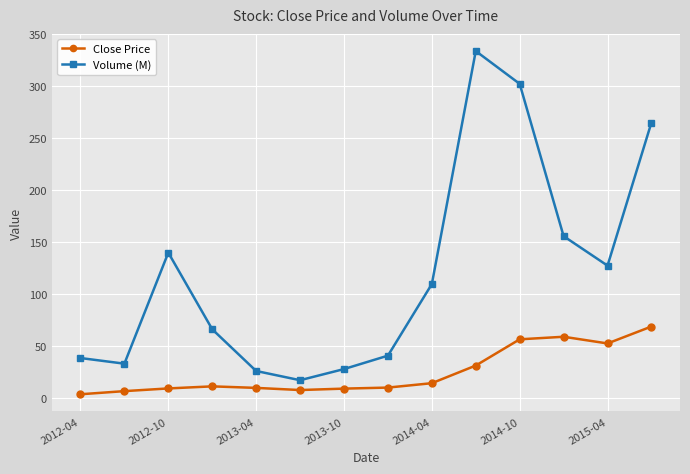

What is the highest value of the Close Price series?

68.5